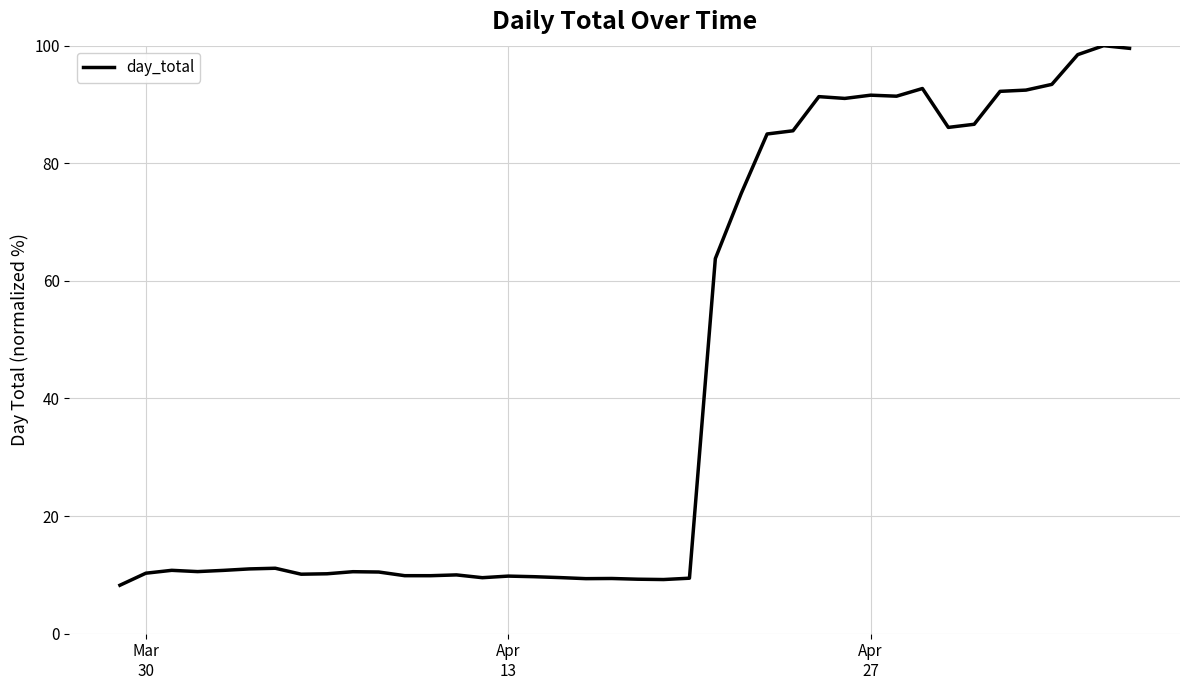

Does the chart have visible grid lines?

Yes